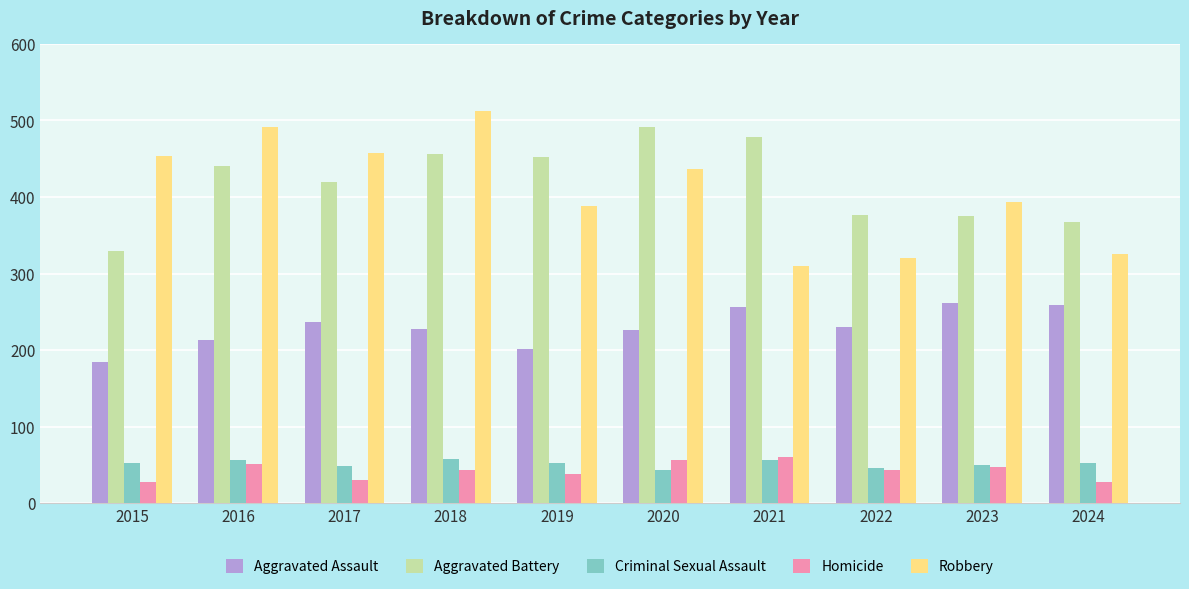

Which series has the largest range (max minus min)?

Robbery